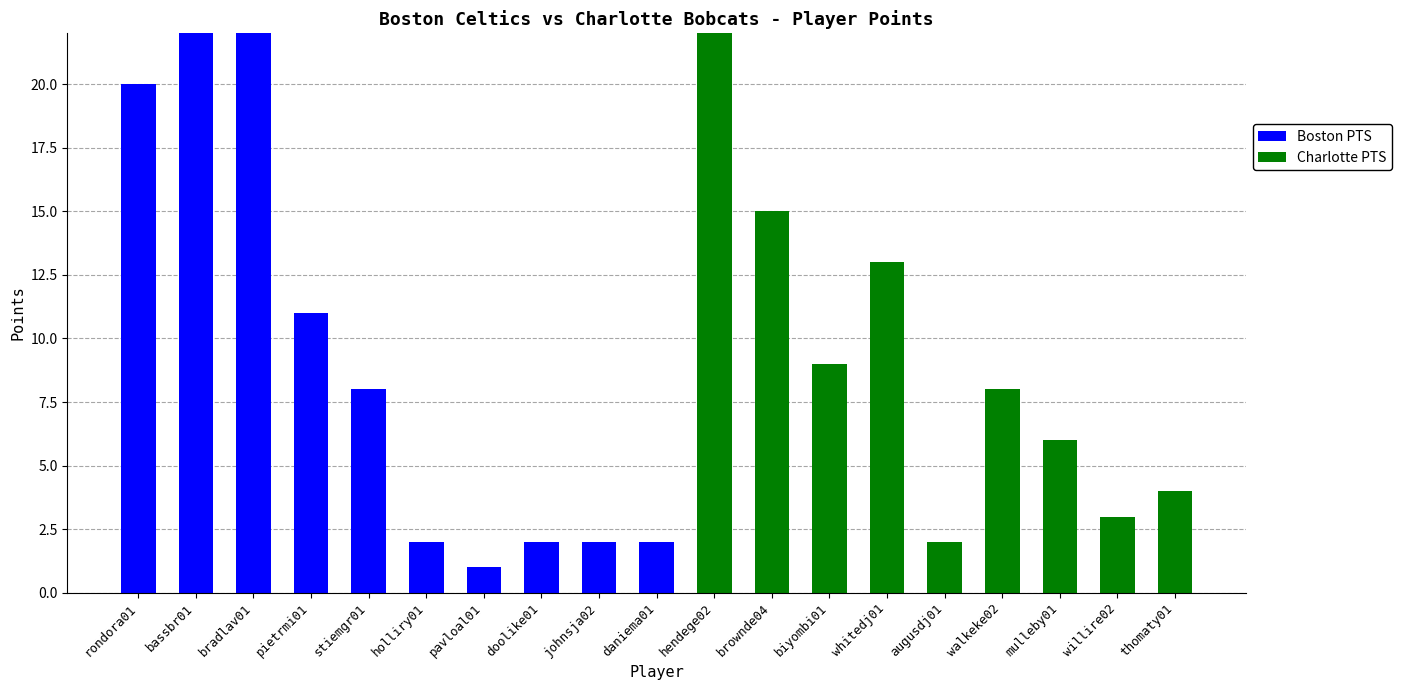

The Boston PTS series shows -13 at mulleby01. True or false?

False